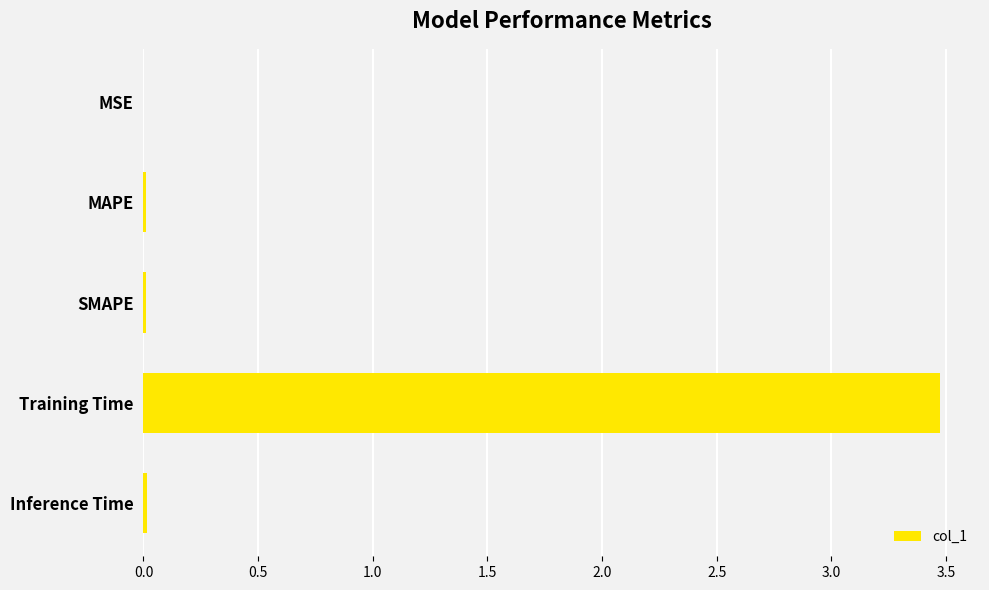

True or false: the data shows 3.5 at Training Time.

True